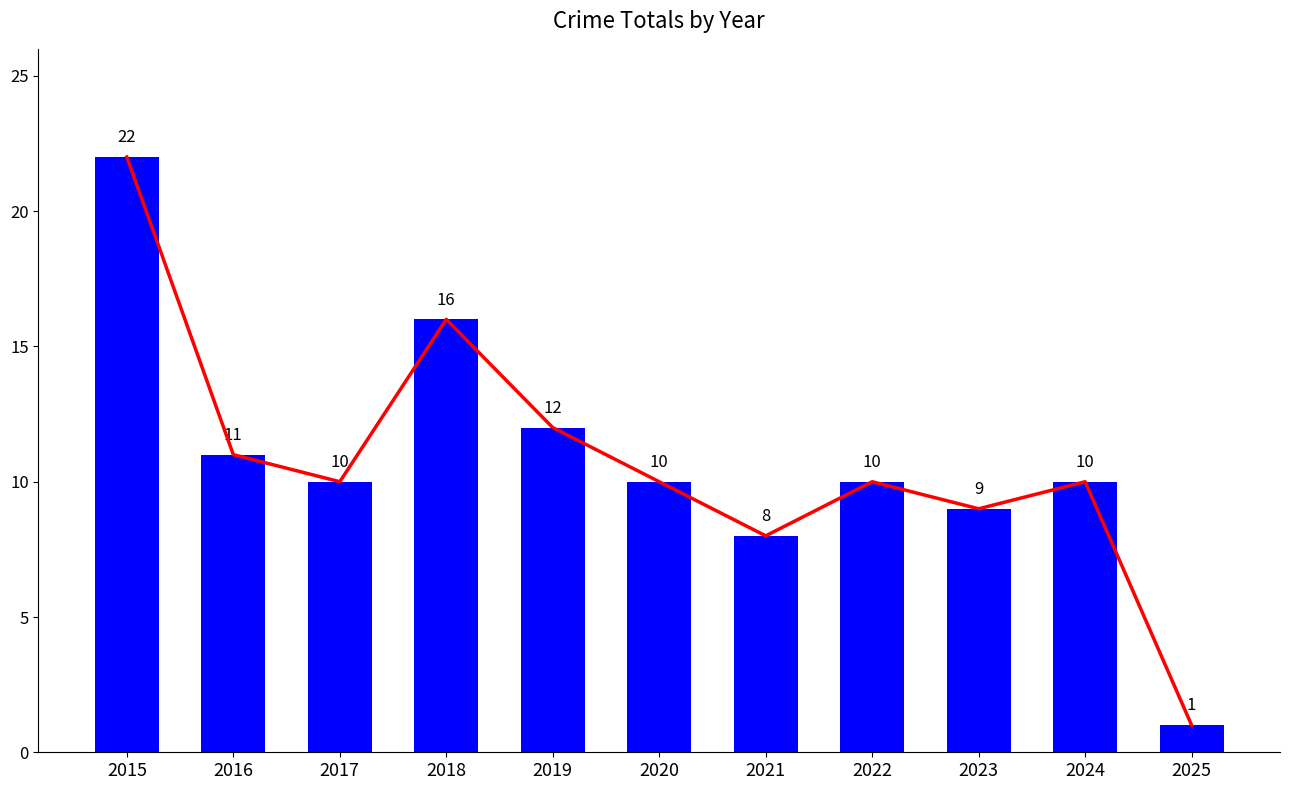

At which category is the sum across all series the highest?

2015